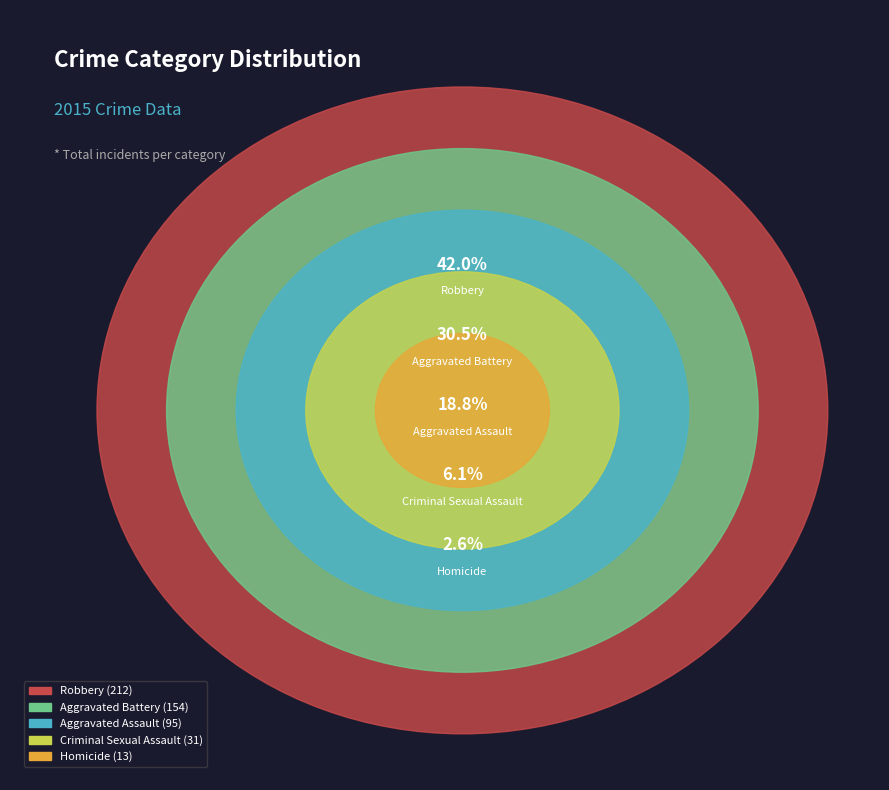

How much of the chart is everything except Aggravated Battery?

69.5%